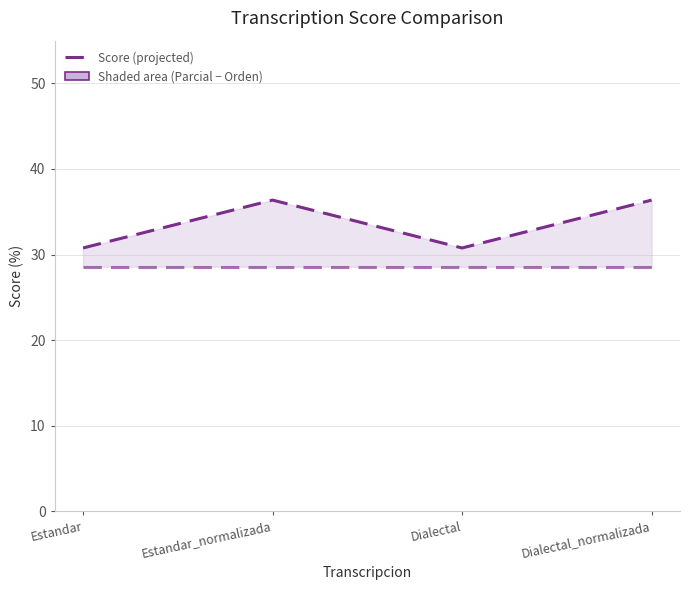

Reading left to right, extract all data points from this chart.

Parcial (upper): Estandar=30.8	Estandar_normalizada=36.4	Dialectal=30.8	Dialectal_normalizada=36.4
Orden (lower): Estandar=28.6	Estandar_normalizada=28.6	Dialectal=28.6	Dialectal_normalizada=28.6